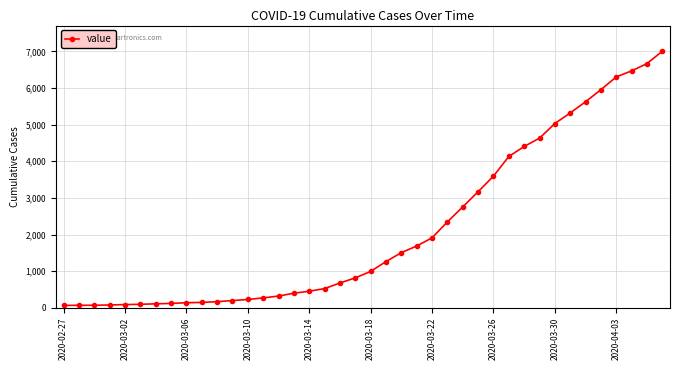

What is the greatest value displayed?

7004